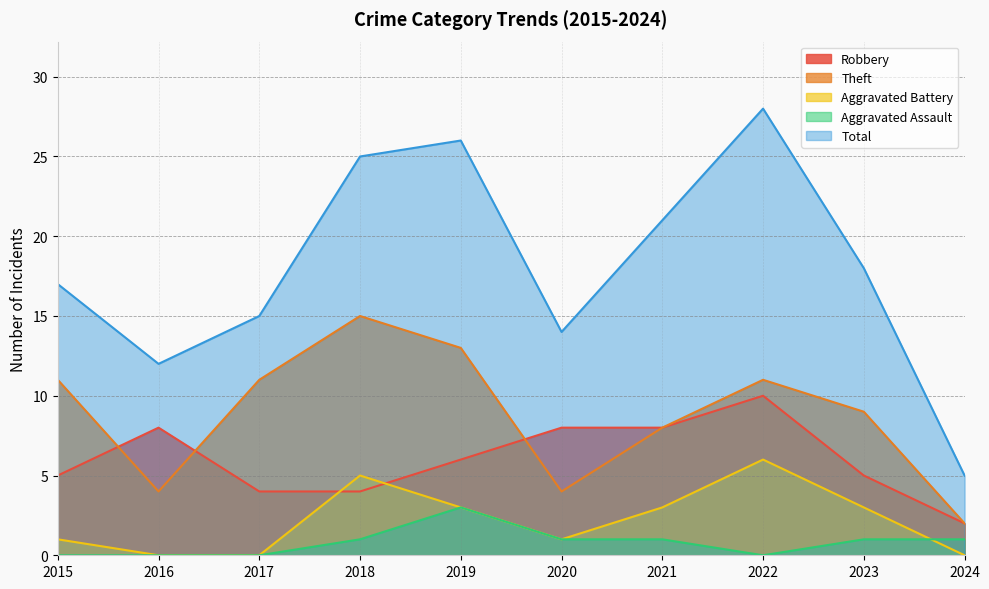

True or false: Robbery and Total cross at least once.

False